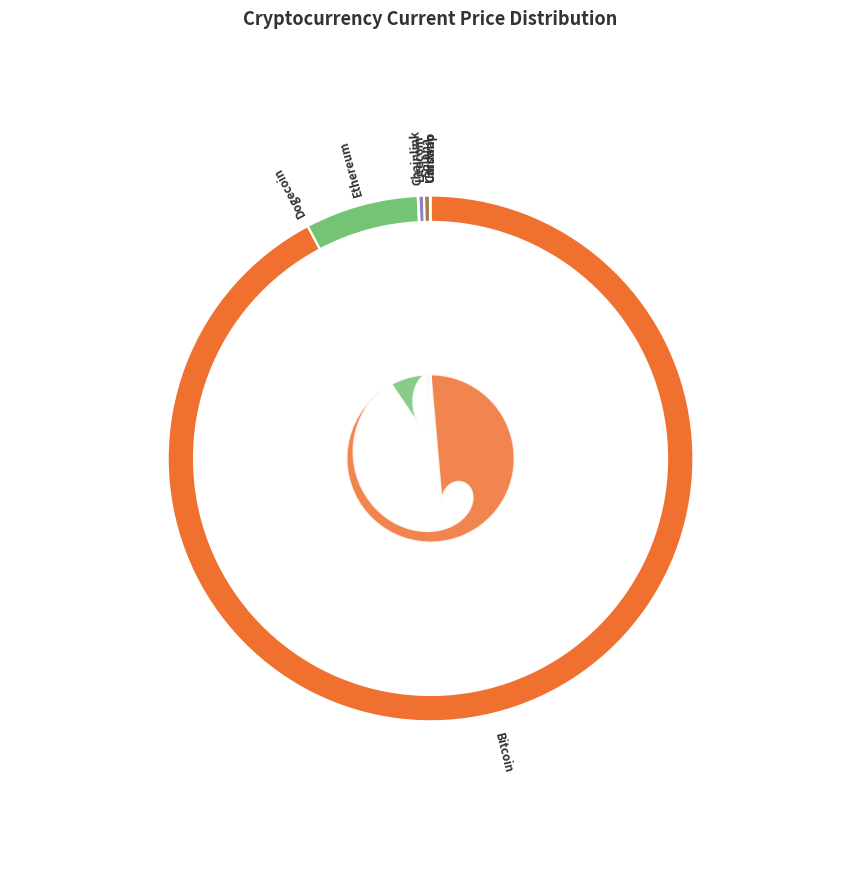

Is sol the majority of the pie?

No